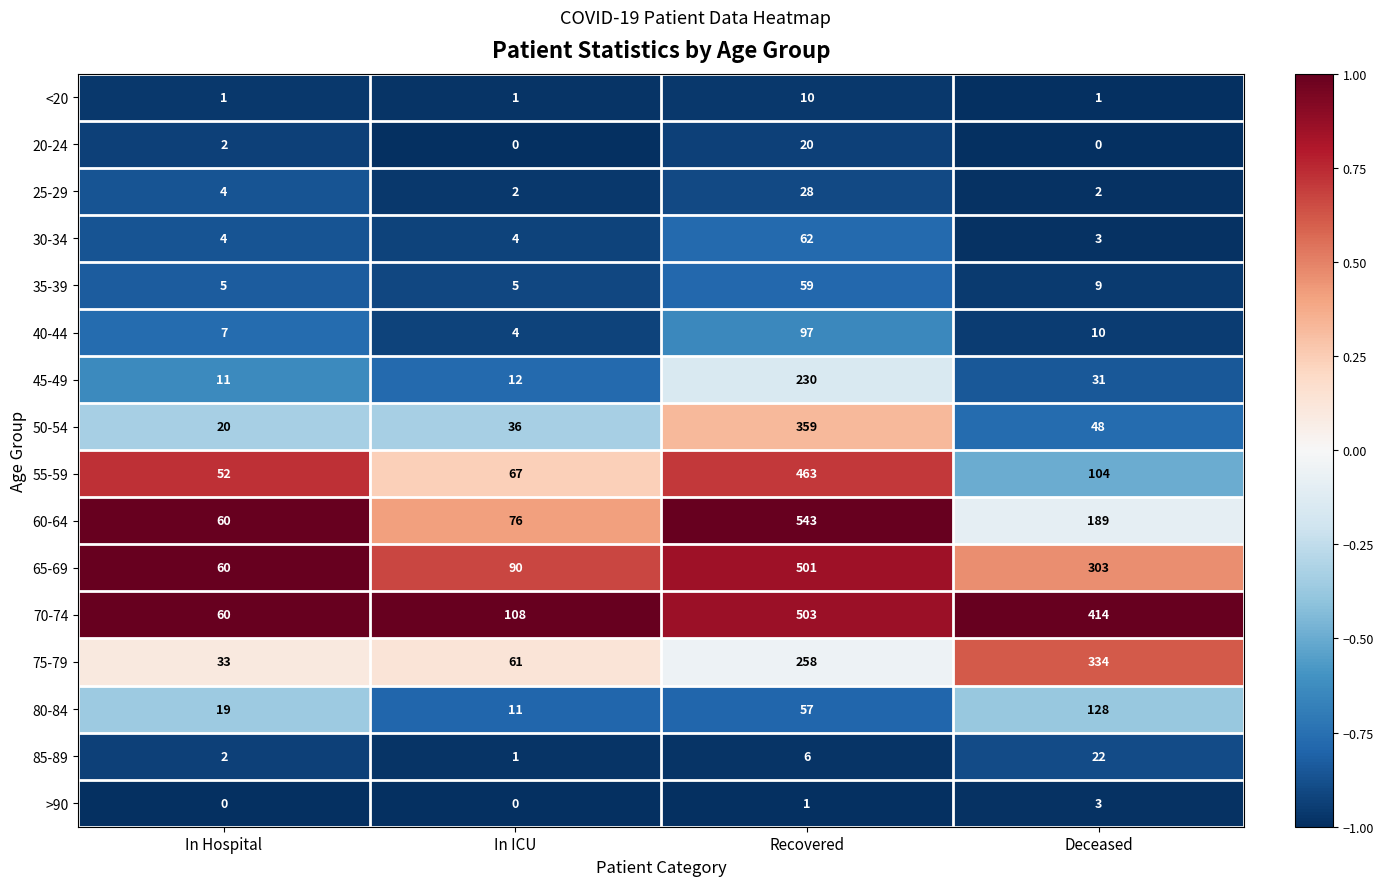

At which category is the sum across all series the highest?

Recovered